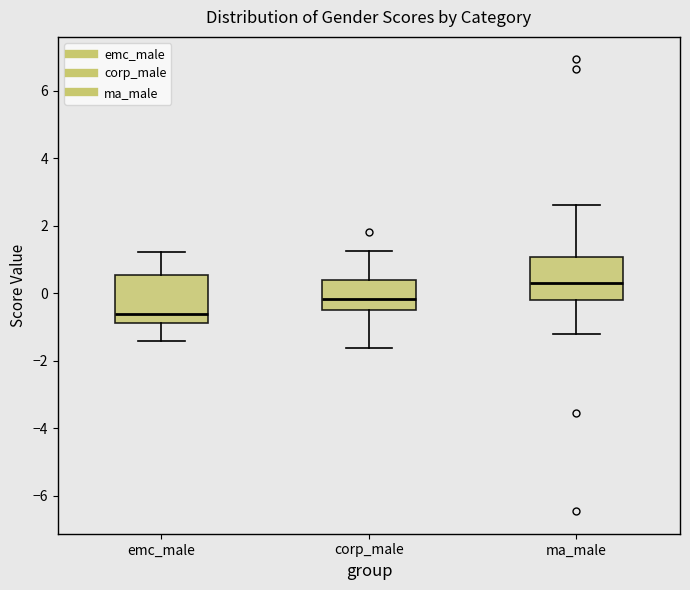

Where is the lower edge of the box for emc_male on the y-axis? The values are not printed on the chart, so give them approximately, as read against the axis.

-0.8